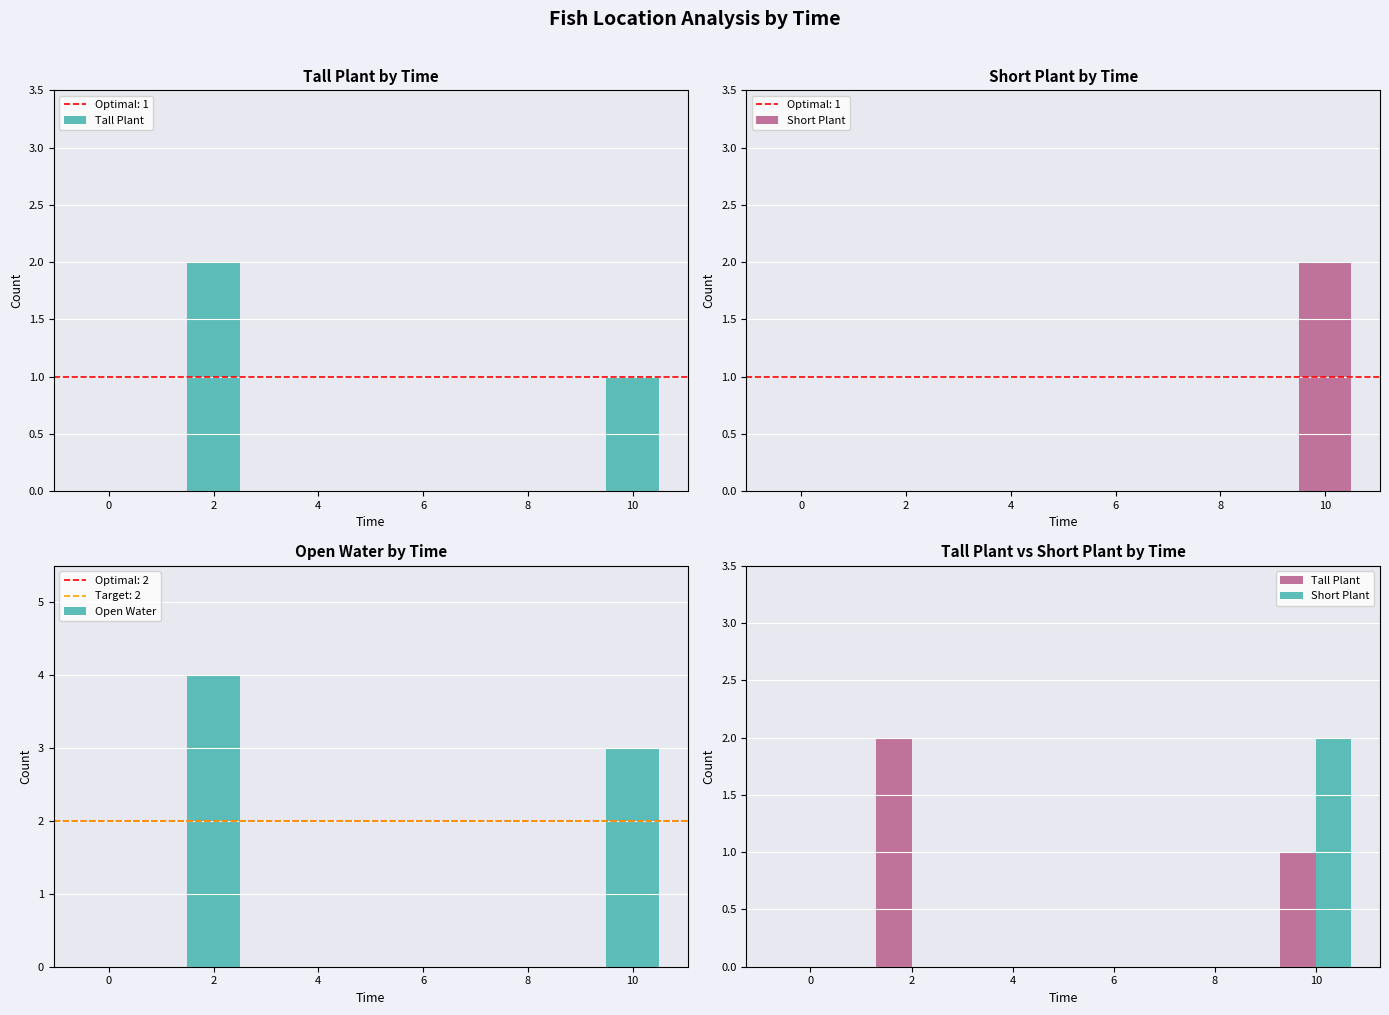

At which category is the sum across all series the highest?

2